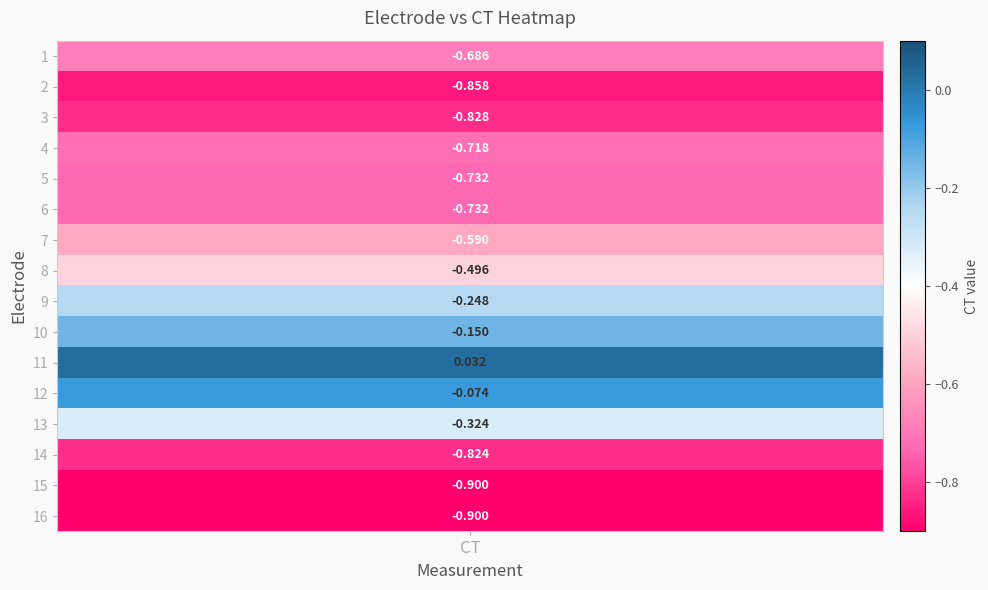

Read the value at 13.

-0.3